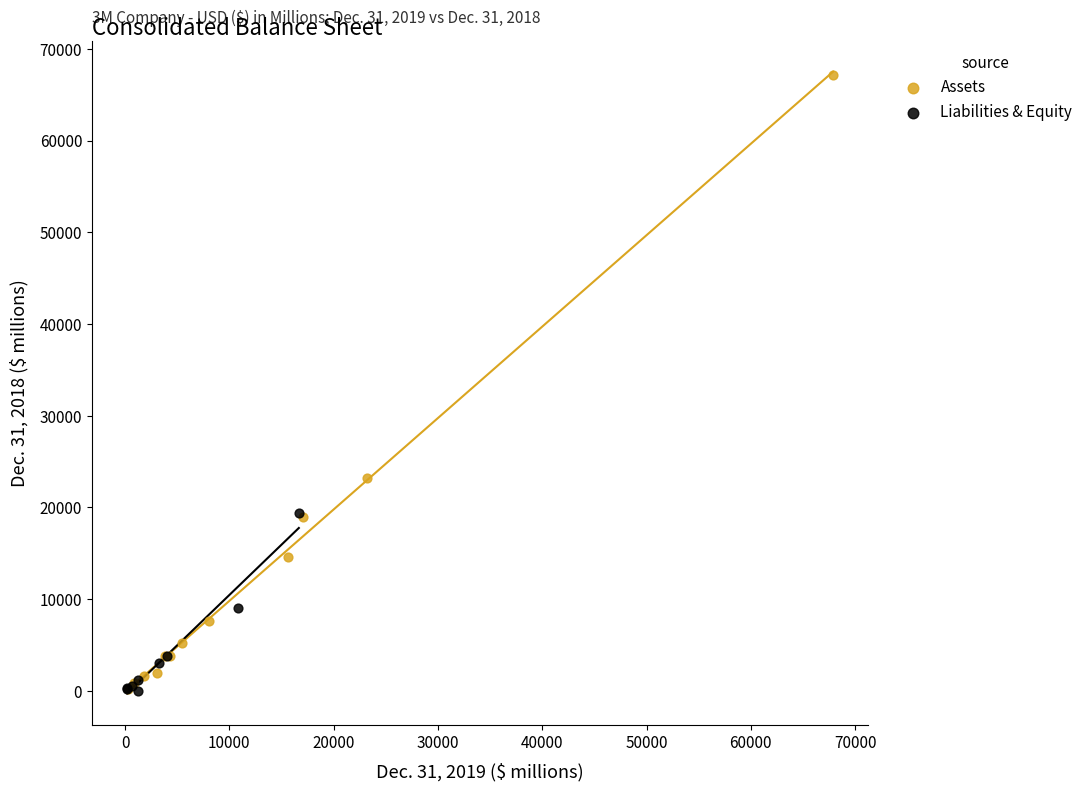

Which series contains the highest Y value?

Assets